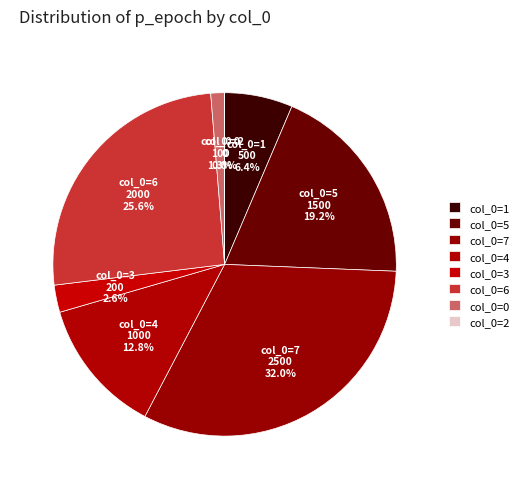

Does col_0=3 account for over 50% of the chart?

No